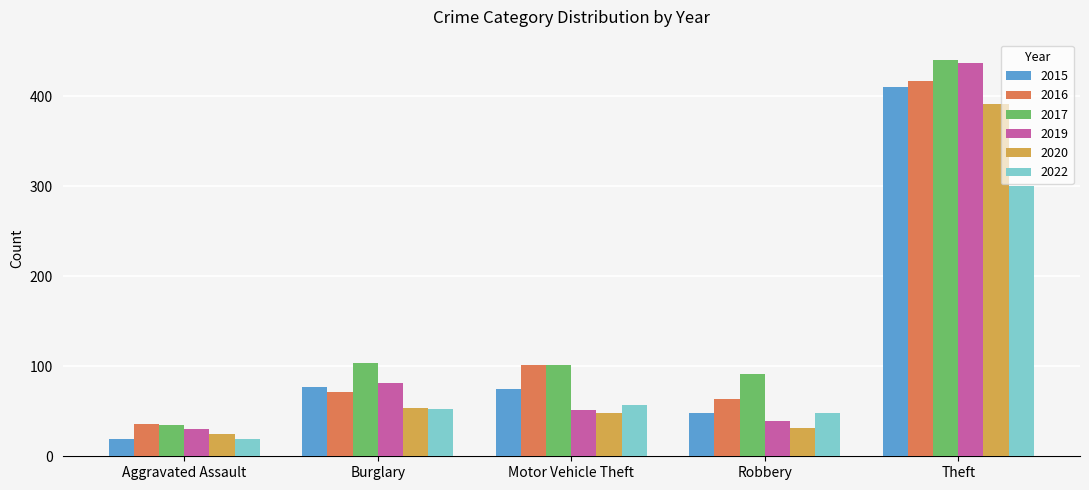

What is the total value across all series at Aggravated Assault?

164